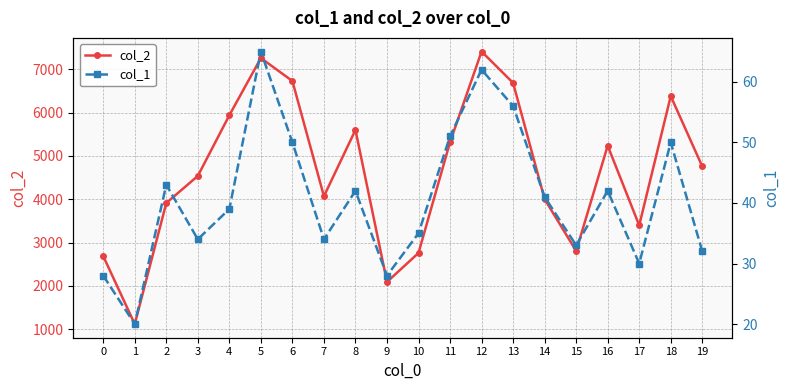

True or false: col_1 and col_2 intersect in this chart.

False